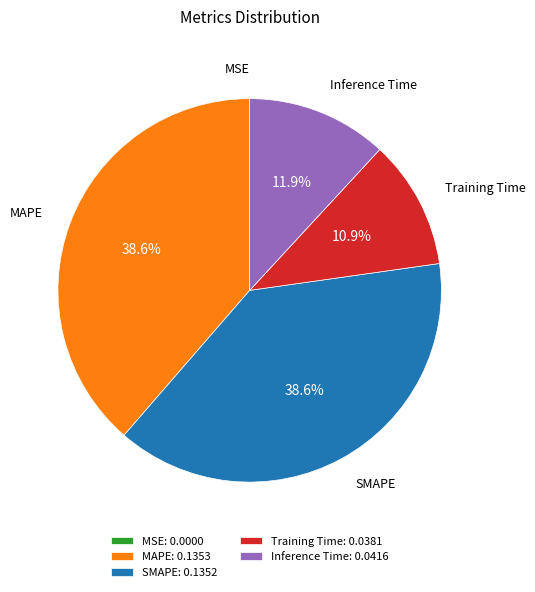

Does Inference Time represent more than half of the total?

No